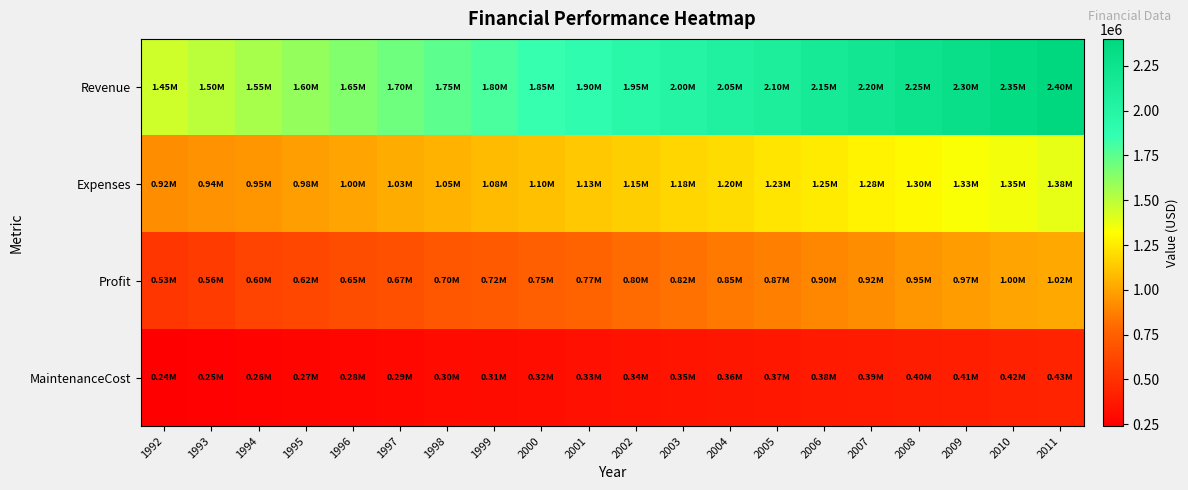

What is the difference between the highest and lowest values at 1999?

1490000